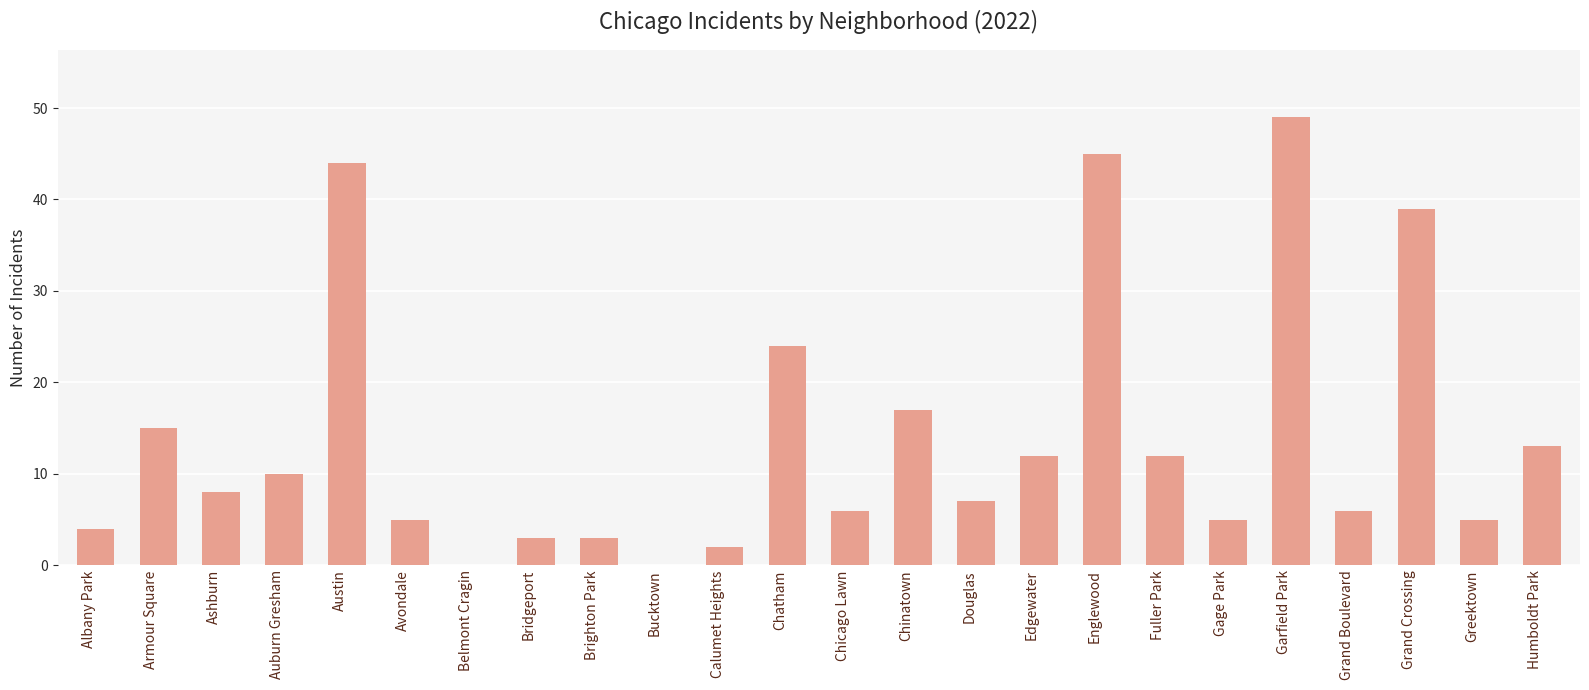

Reading right to left, list all the values displayed in this chart.

13	5	39	6	49	5	12	45	12	7	17	6	24	2	0	3	3	0	5	44	10	8	15	4